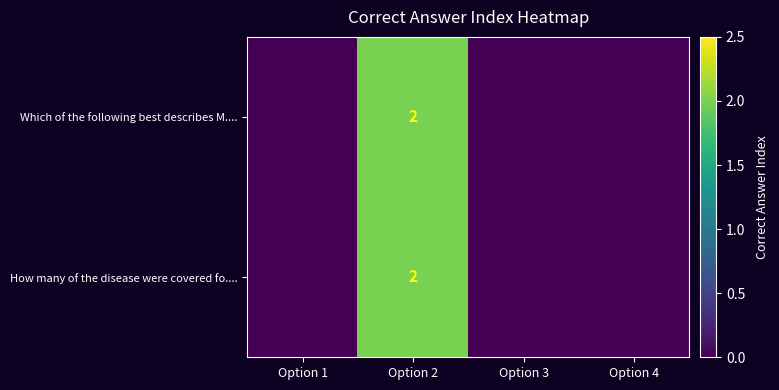

What is the total value across all series at Option 2?

4